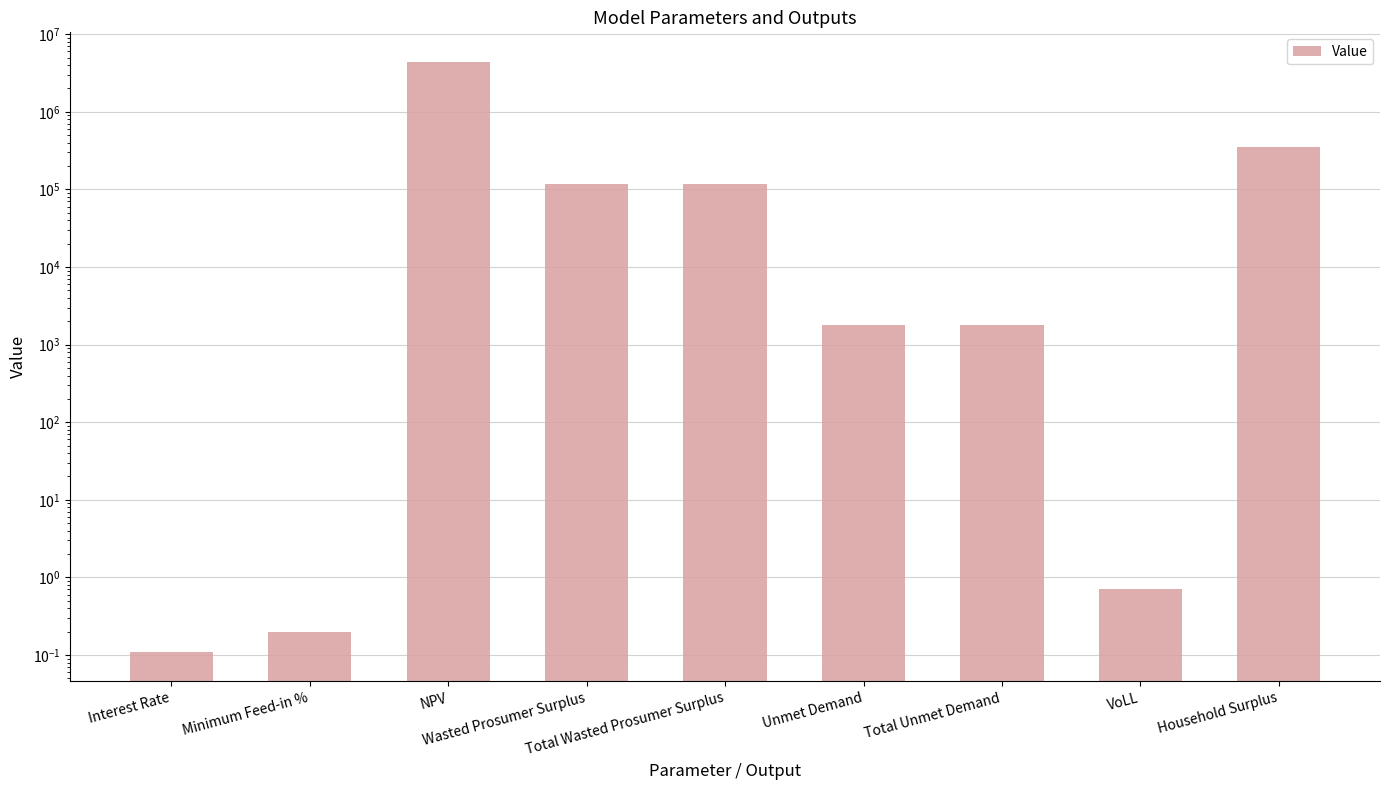

What is the sum of the values at Wasted Prosumer Surplus and Total Wasted Prosumer Surplus?

236007.9